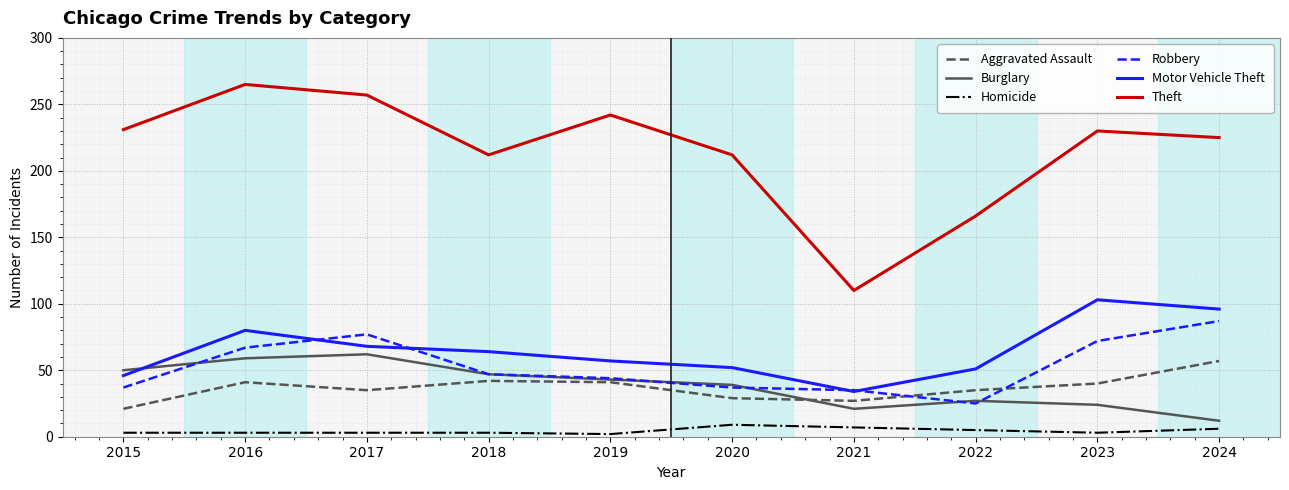

Is it true that Aggravated Assault equals 26 at 2016?

False